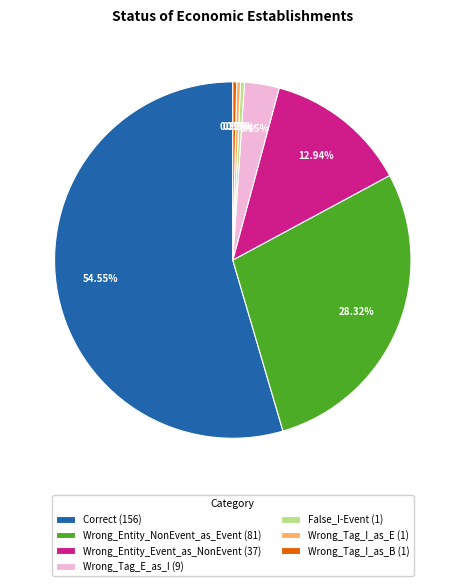

What is the ratio of the value at Wrong_Entity_Event_as_NonEvent (37) to the value at Wrong_Tag_I_as_E (1)?

37.0